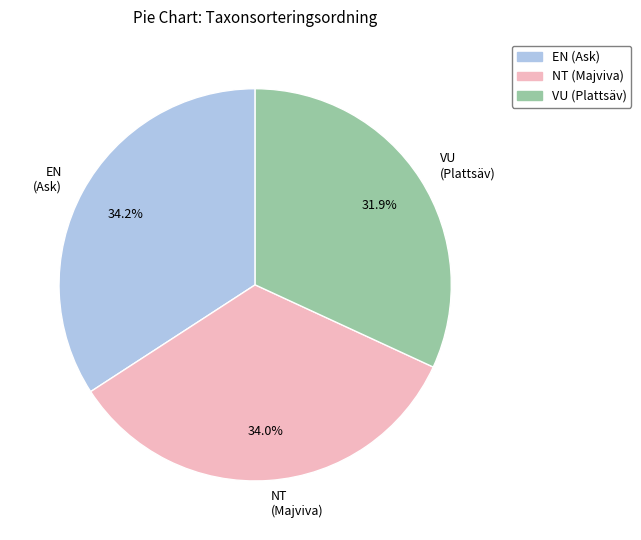

Do VU (Plattsäv) and EN (Ask) together represent more than half of the pie?

Yes